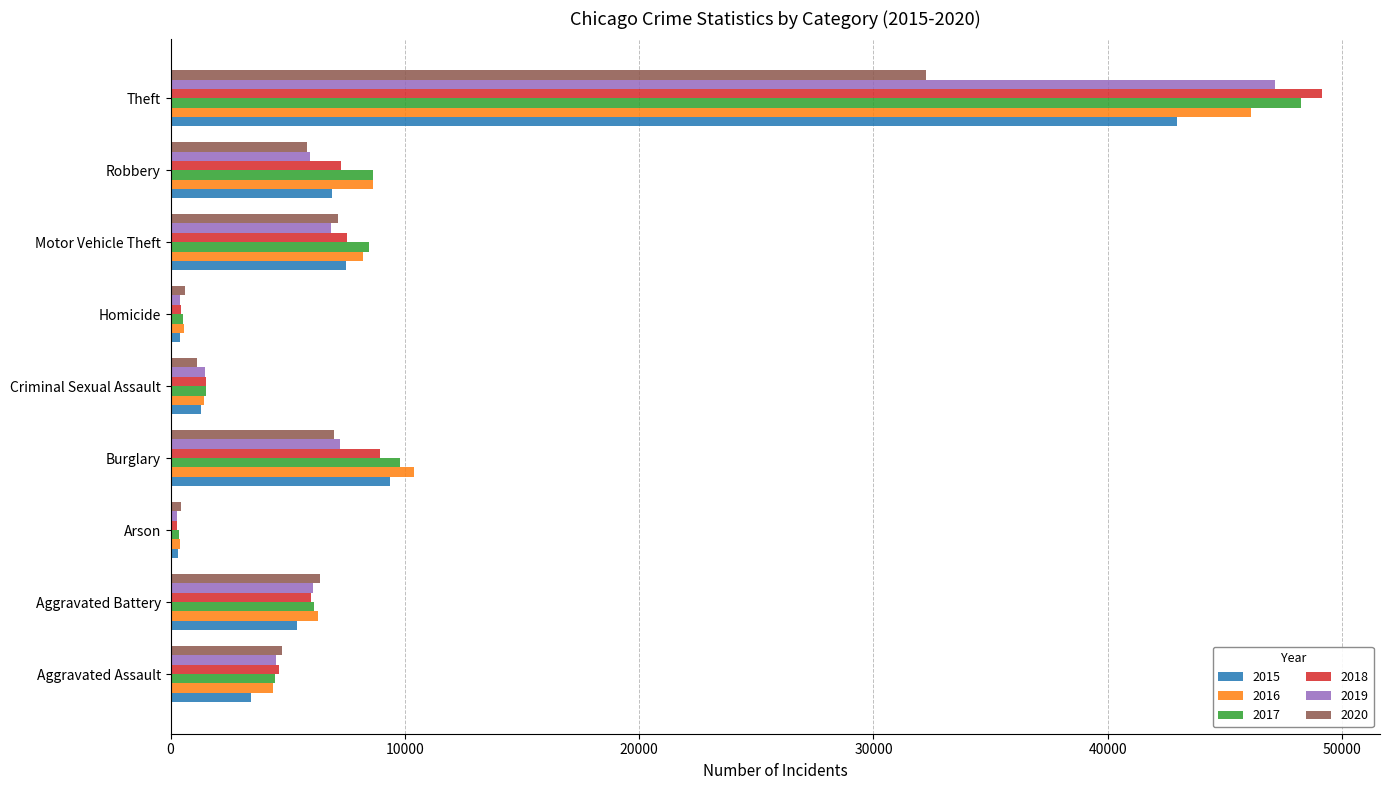

What is the maximum value shown in the chart?

49163